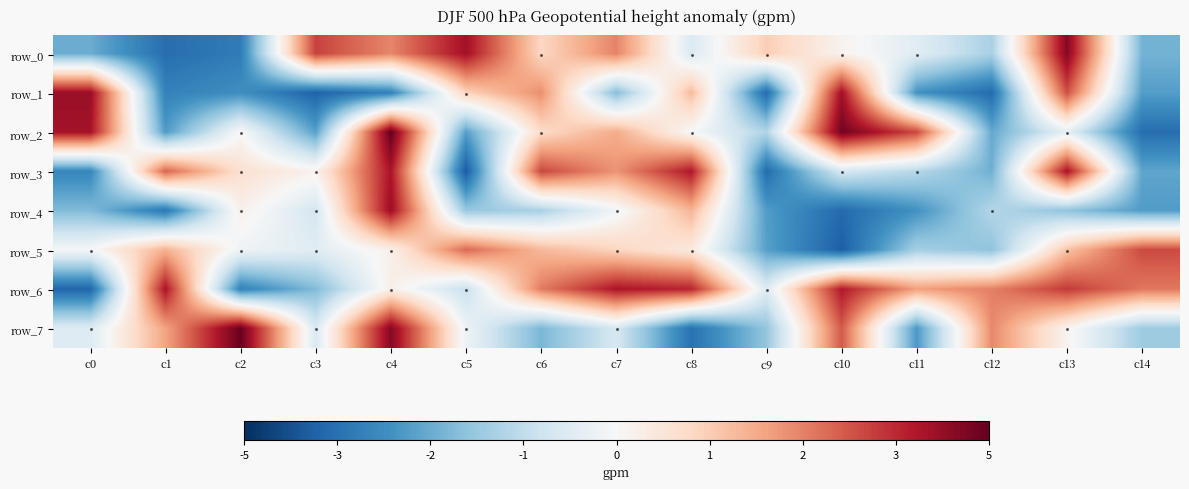

Which series has the largest total across all categories?

row_6